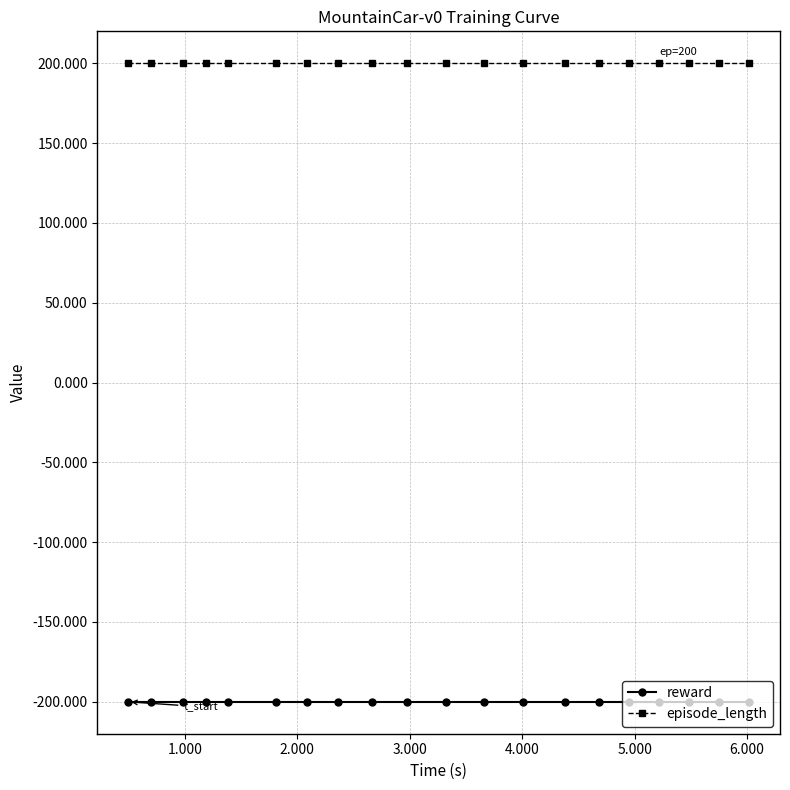

How many lines are shown in the chart?

2